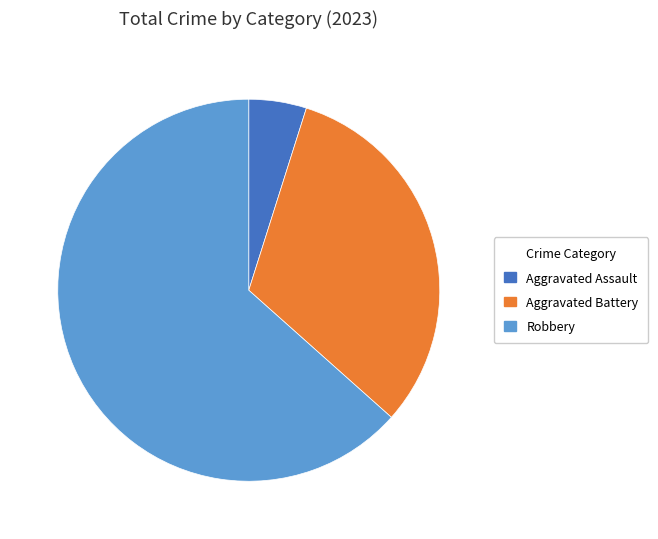

Which category has the biggest portion of the pie?

Robbery